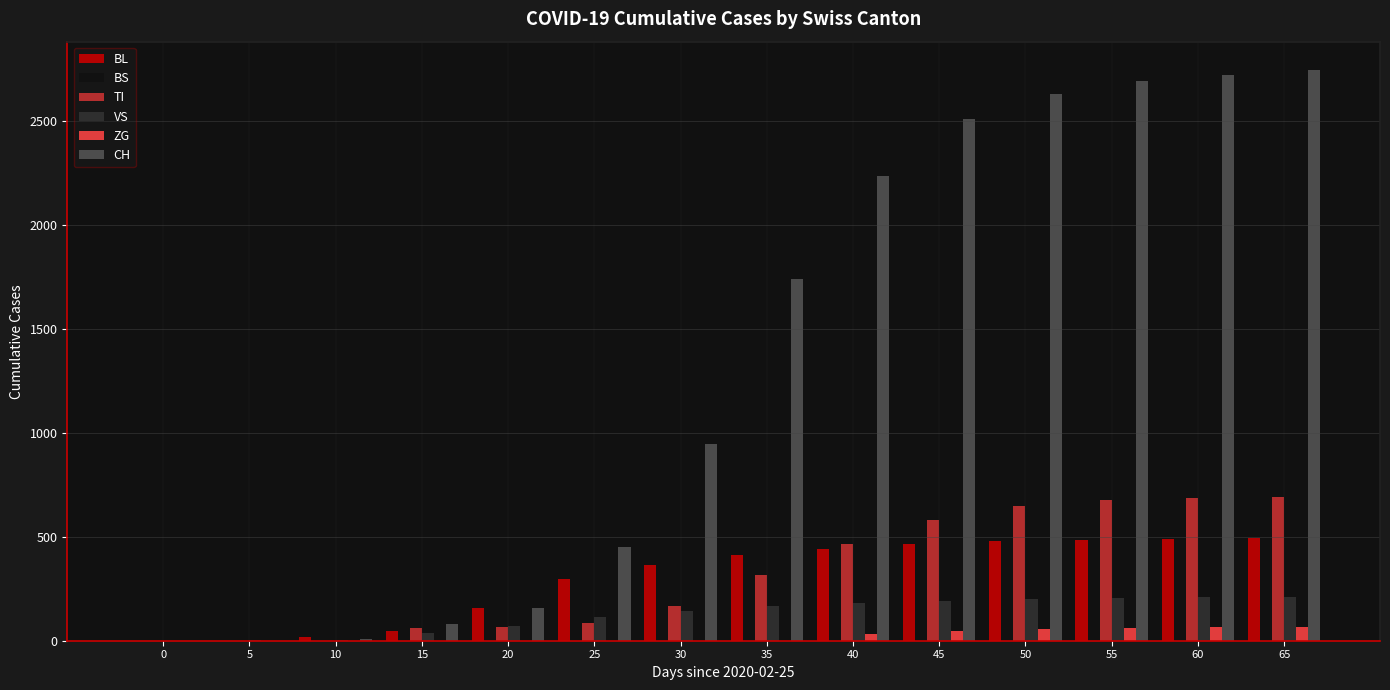

What are all the series names shown in the legend?

BL, BS, TI, VS, ZG, CH